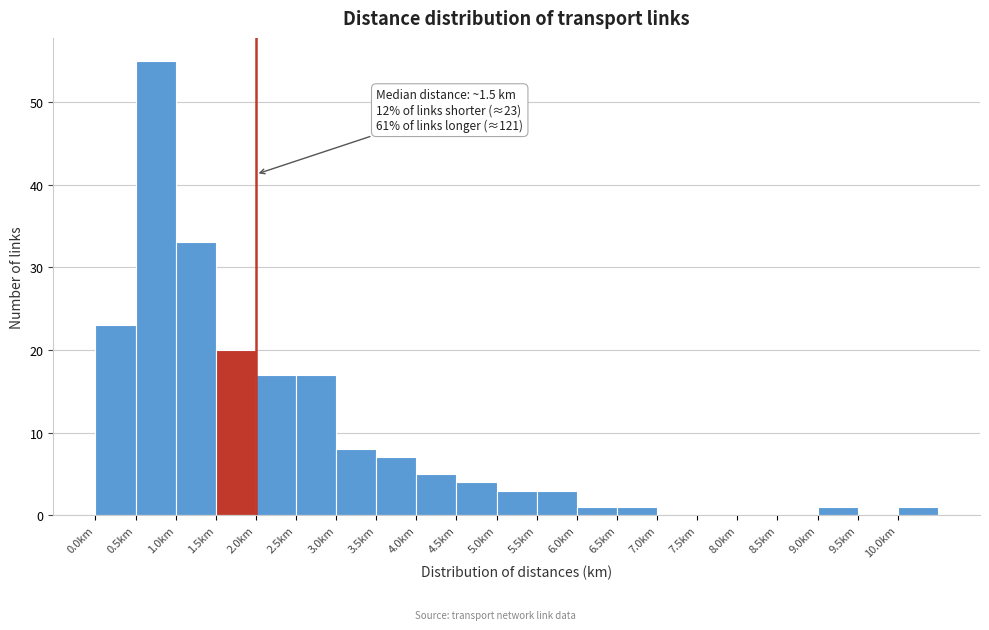

Which range on the x-axis has the tallest bar?

0.5 to 1.0